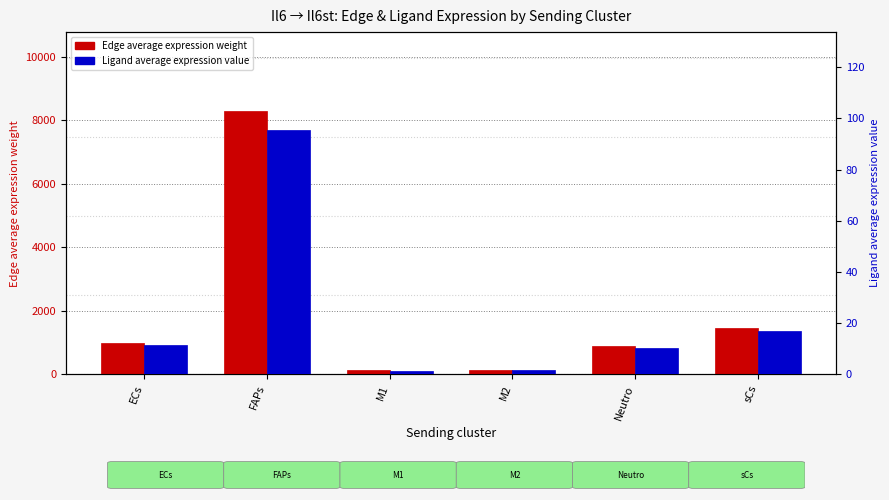

Is it true that Ligand average expression value equals 15.2 at Neutro?

False